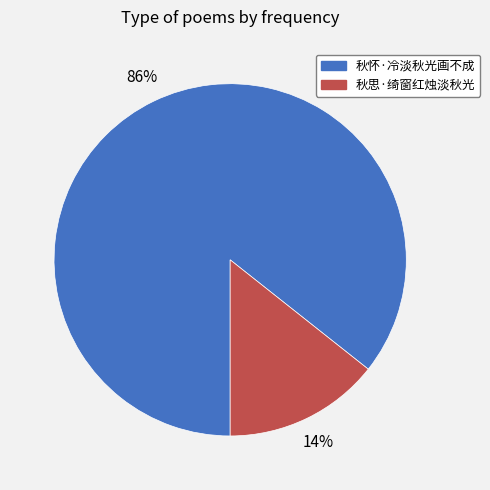

Between 秋怀·冷淡秋光画不成 and 秋思·绮窗红烛淡秋光, which is larger?

秋怀·冷淡秋光画不成